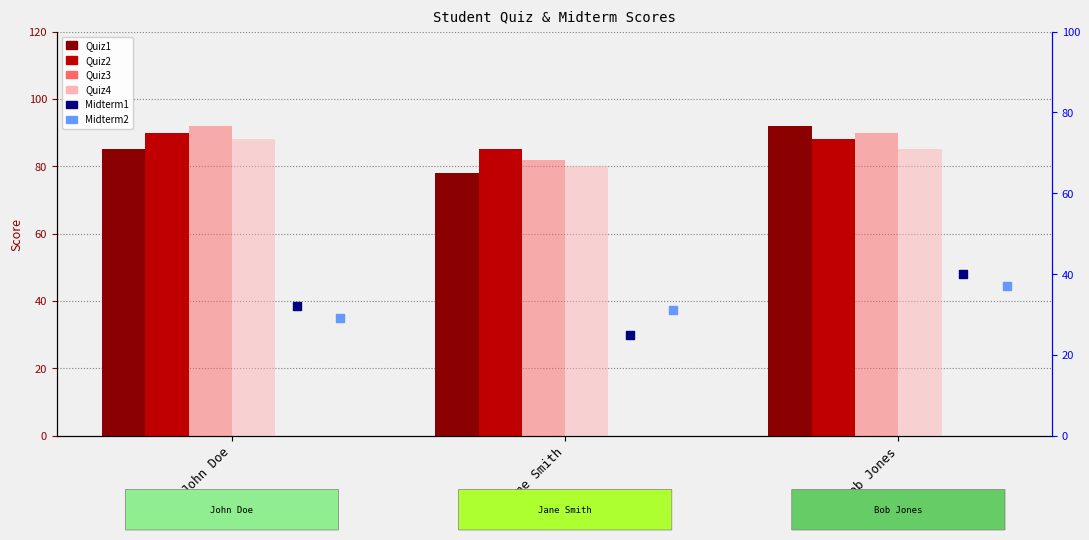

What is the total value across all series at Jane Smith?

381